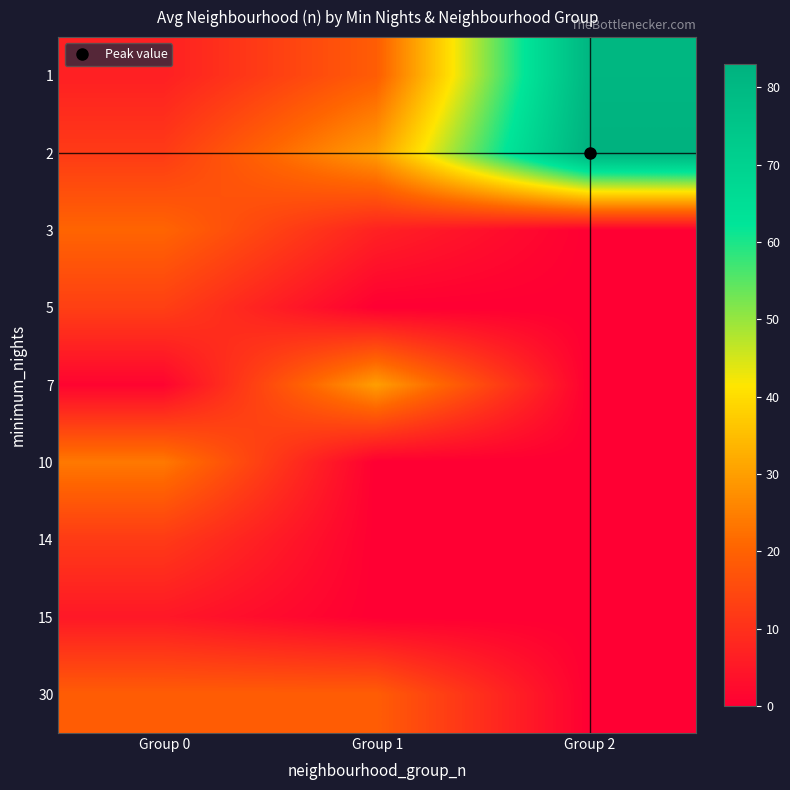

What is the maximum value shown in the chart?

83.0